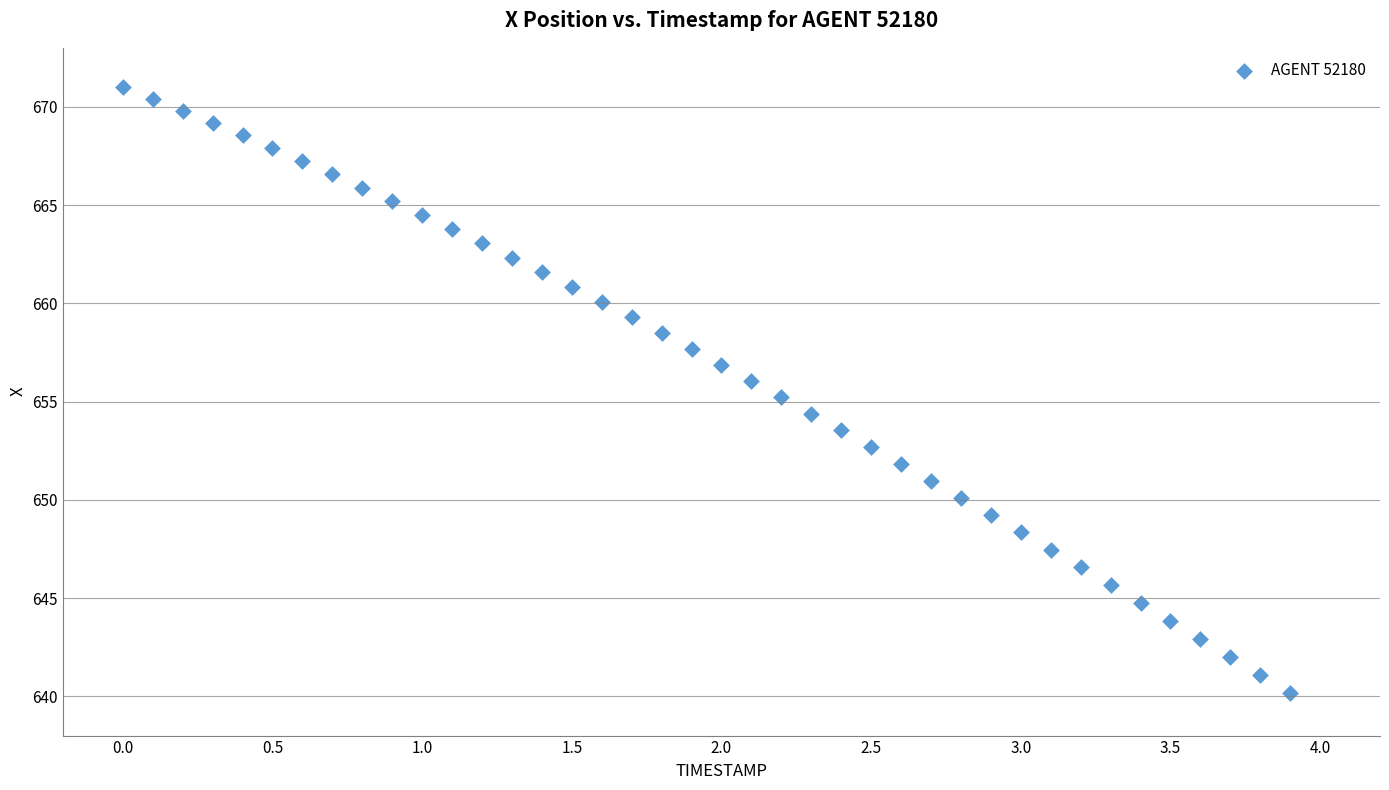

What is the range of Y values (max minus min)?

30.8